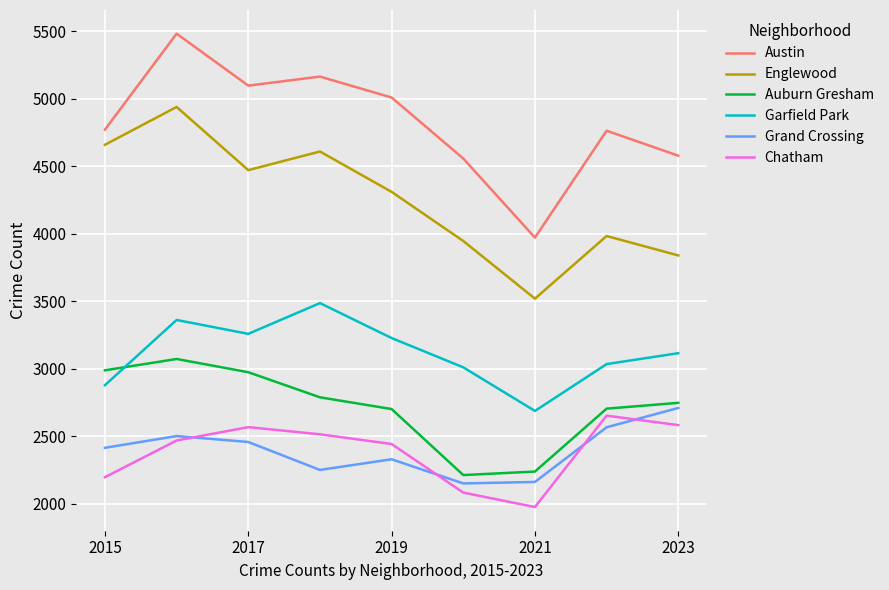

True or false: Chatham and Garfield Park cross at least once.

False